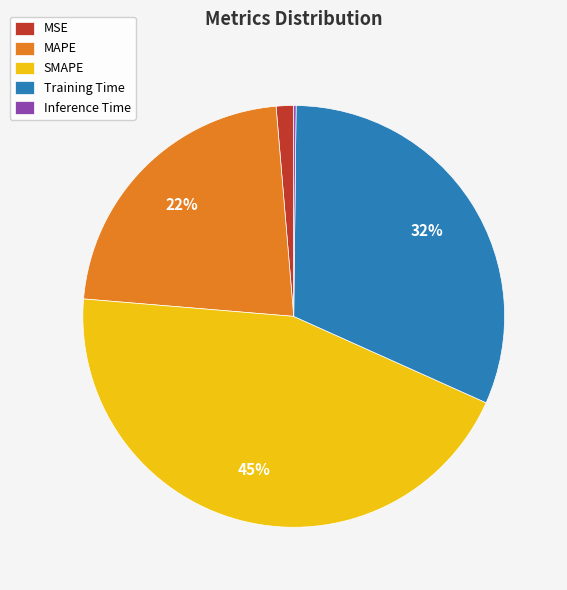

Does any single category account for the majority?

No